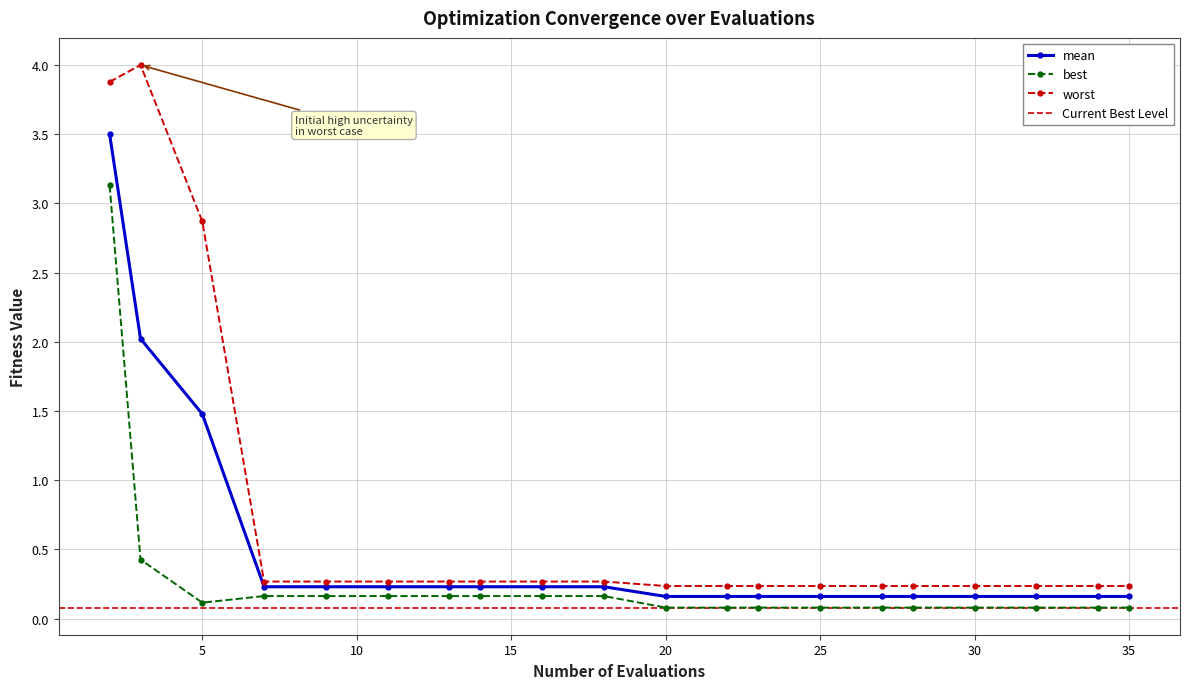

How many lines are shown in the chart?

3